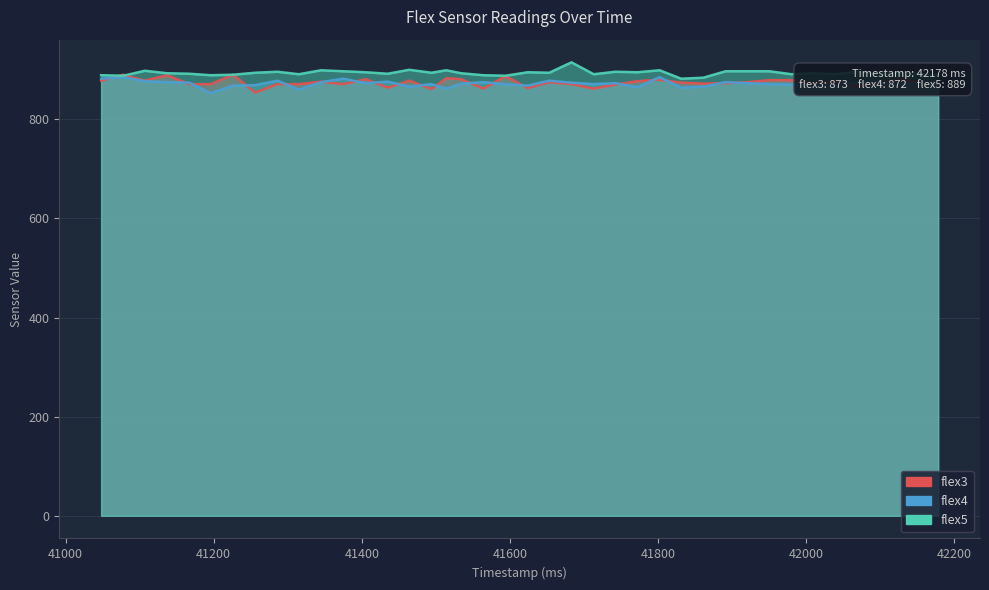

Between which two adjacent categories do flex5 and flex3 first intersect?

41048 and 41078